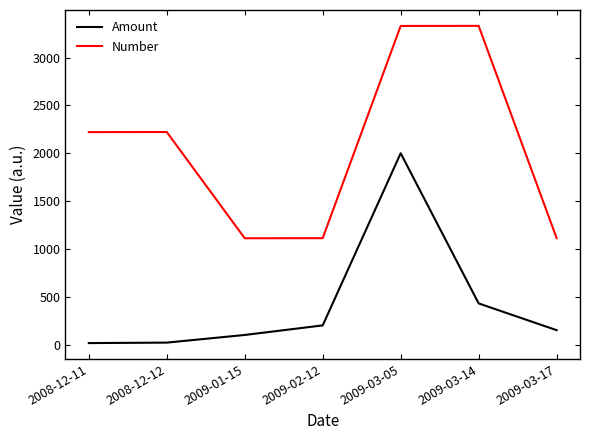

List the series in order of their overall mean, highest first.

Number, Amount